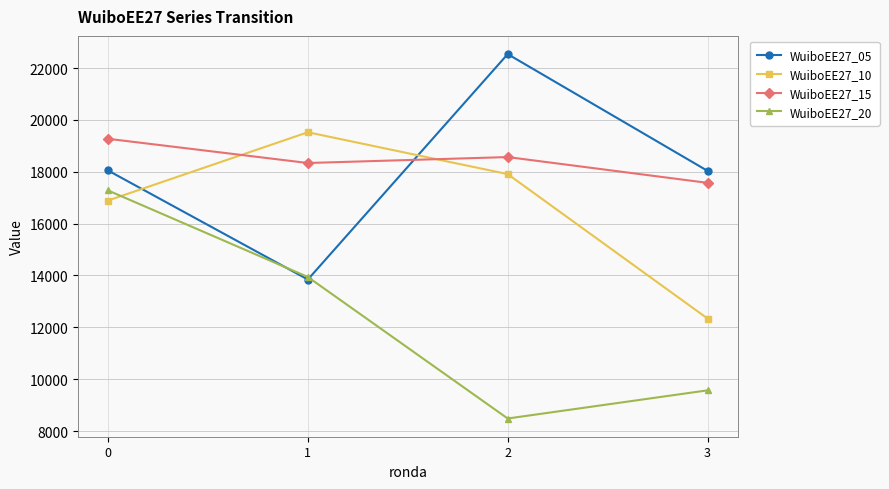

Between which two adjacent categories do WuiboEE27_20 and WuiboEE27_05 first intersect?

0 and 1